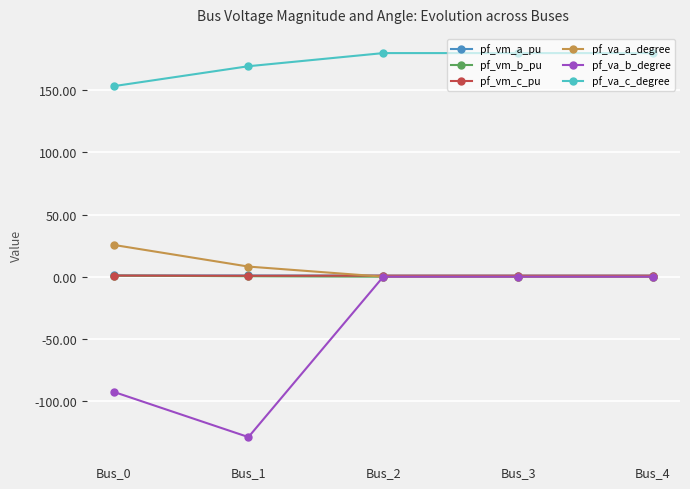

The pf_vm_a_pu series shows 1.0 at Bus_0. True or false?

True